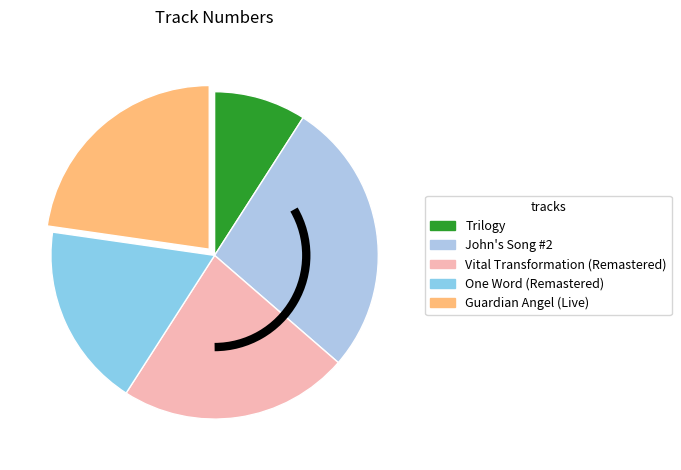

Does One Word (Remastered) account for over 50% of the chart?

No